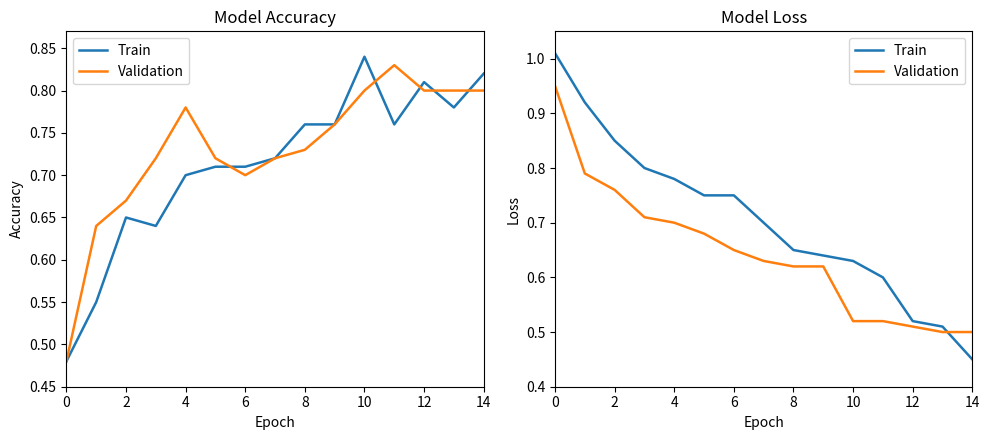

Between which two adjacent categories do Train and Validation first intersect?

13 and 14